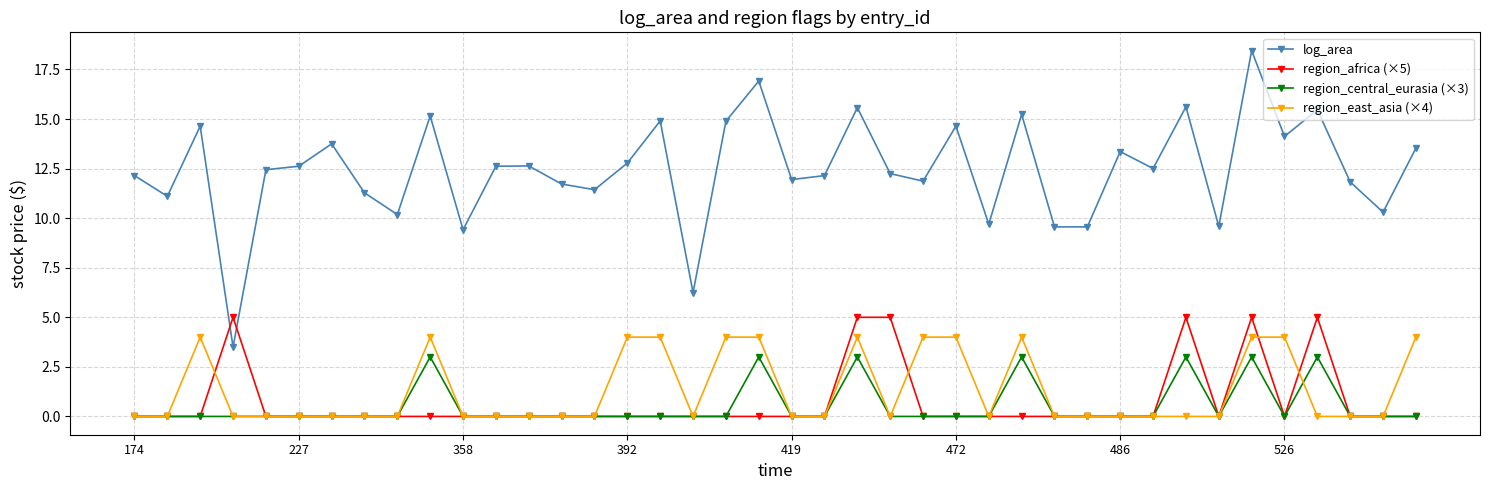

What is the highest value of the region_africa (×5) series?

5.0